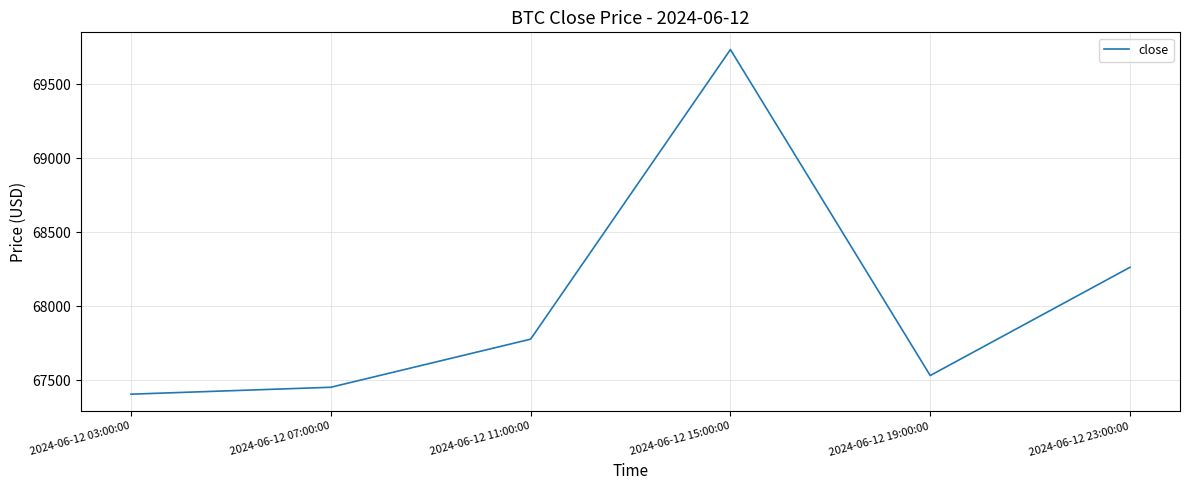

What is the change in value from 2024-06-12 15:00:00 to 2024-06-12 23:00:00?

-1470.0